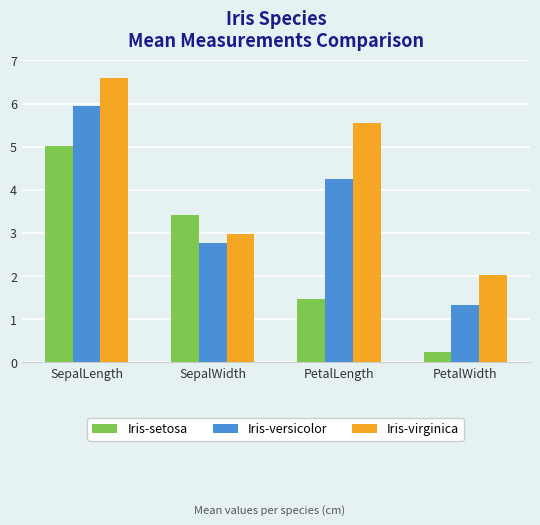

How many data points does each series have?

4